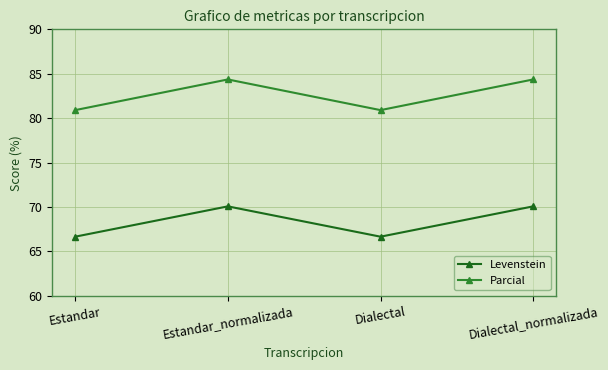

What is the total value across all series at Estandar?

147.6